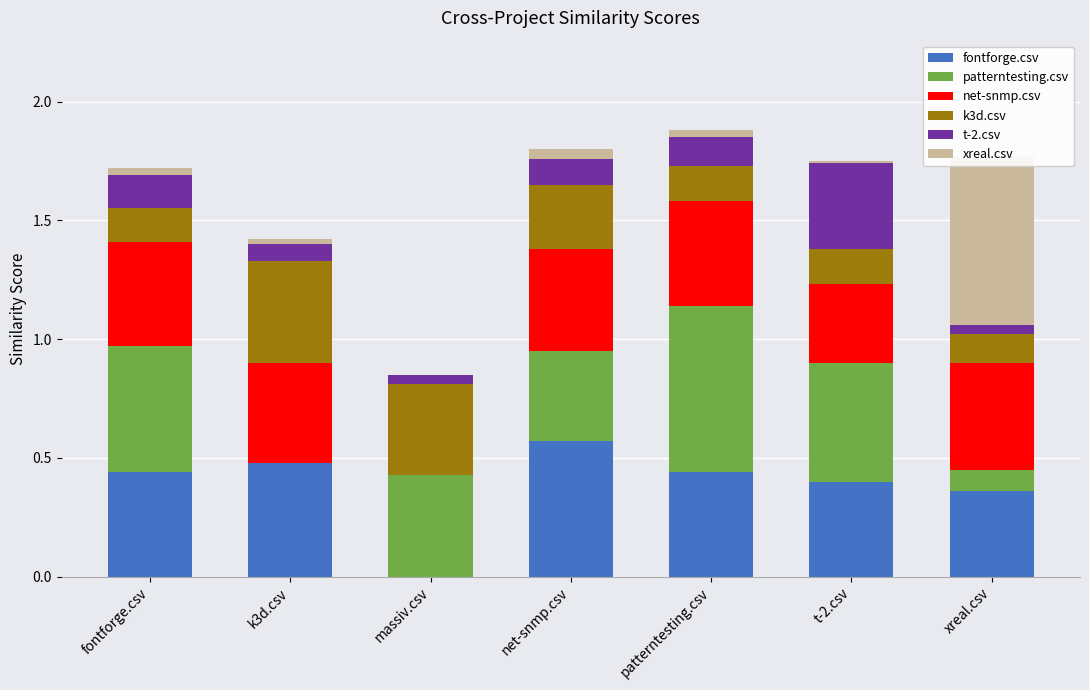

What are all the series names shown in the legend?

fontforge.csv, patterntesting.csv, net-snmp.csv, k3d.csv, t-2.csv, xreal.csv